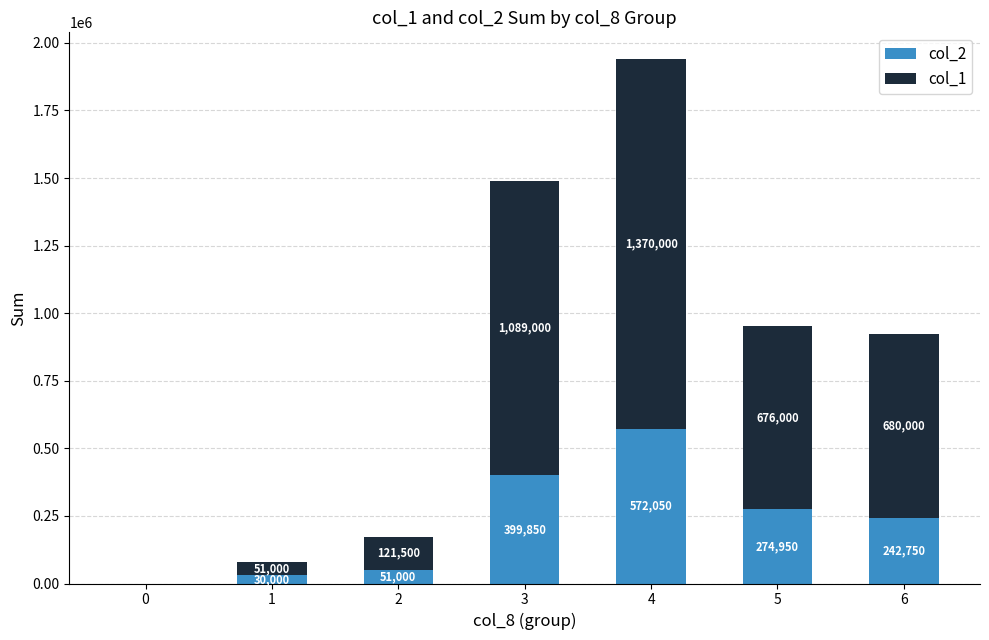

Where does the col_2 series first go above 242750?

3